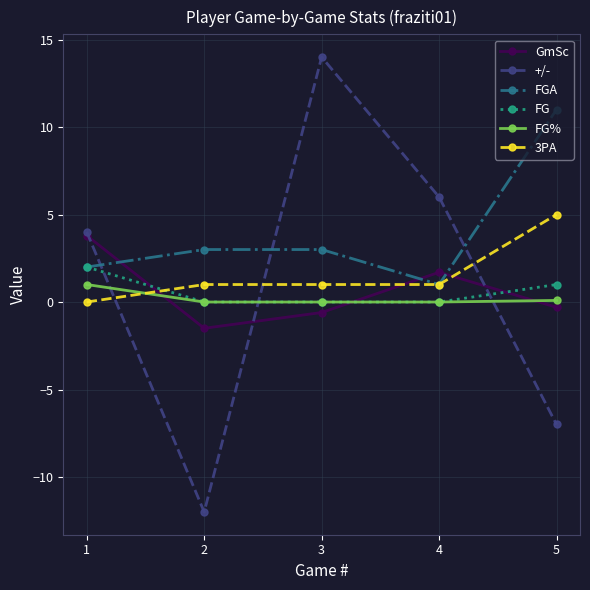

Is it true that 3PA equals 2.9 at 1?

False